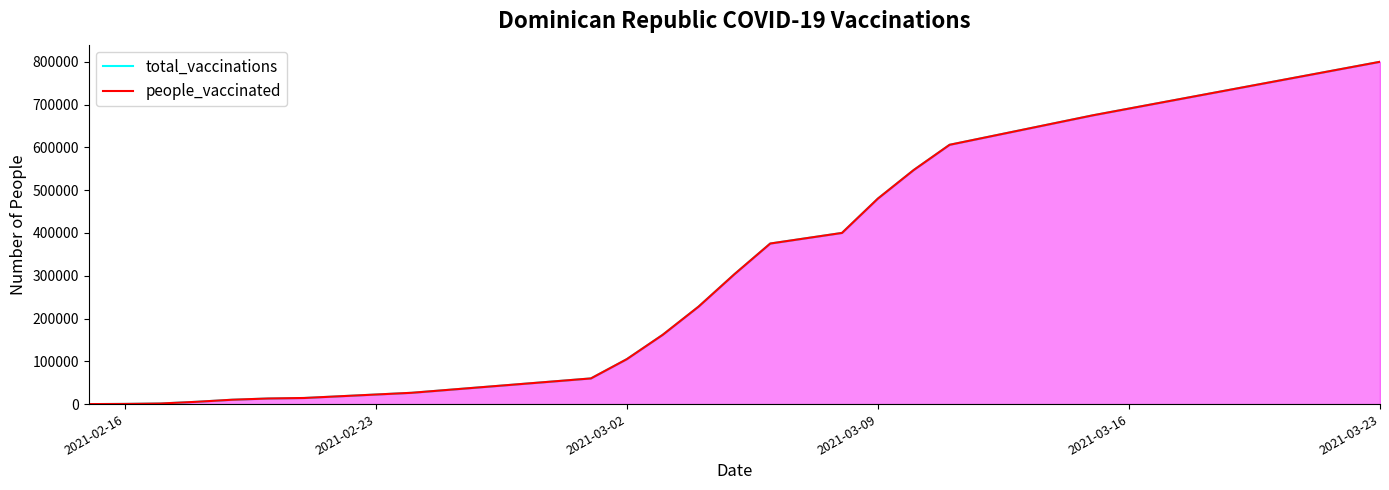

Is it true that people_vaccinated equals 0 at 2021-02-16?

True